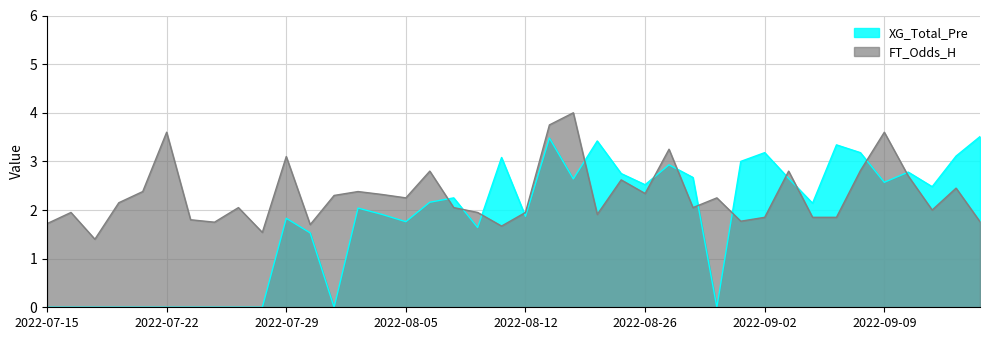

Which series has the largest total across all categories?

FT_Odds_H